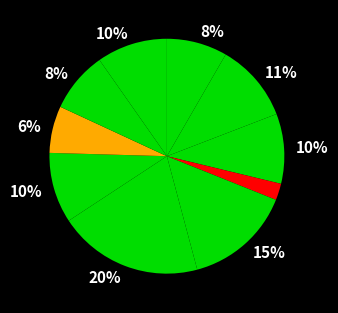

What is the smallest slice in the pie chart?

4º